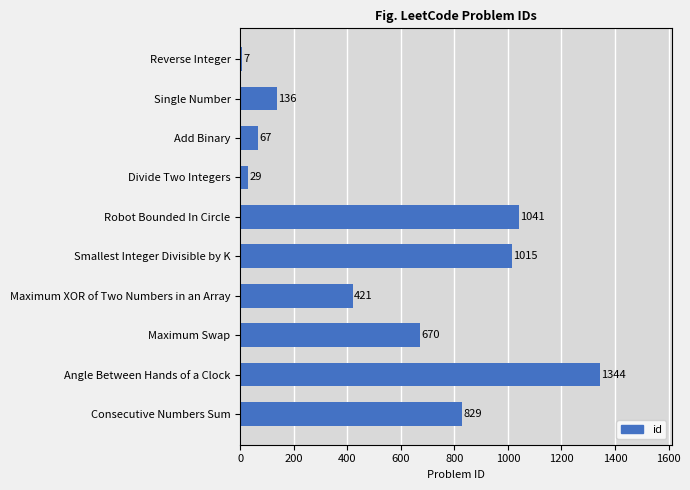

What is the approximate value at Maximum Swap?

670